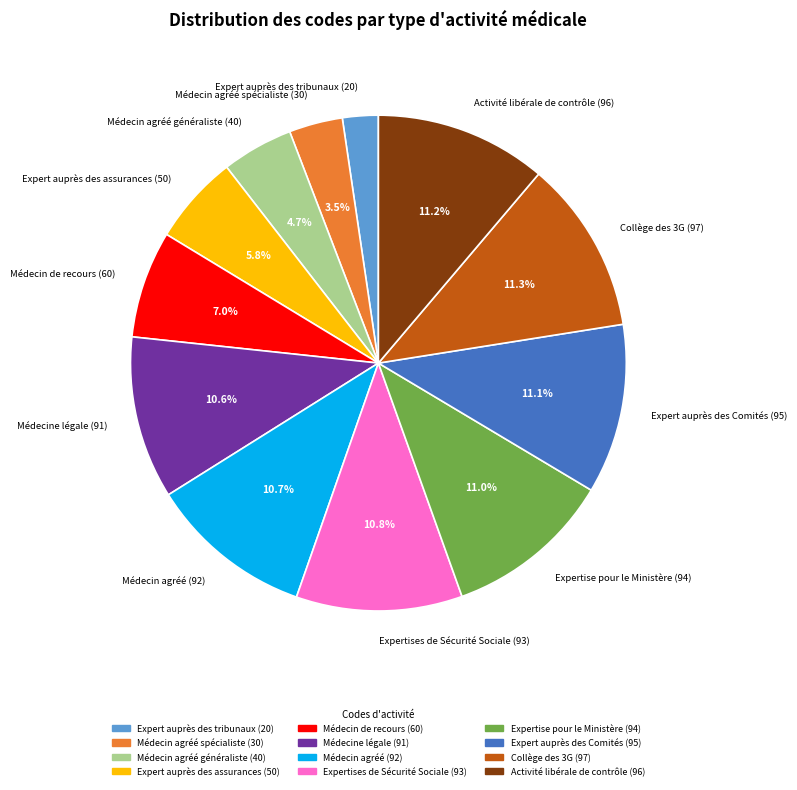

Is Médecin agréé (92) the majority of the pie?

No